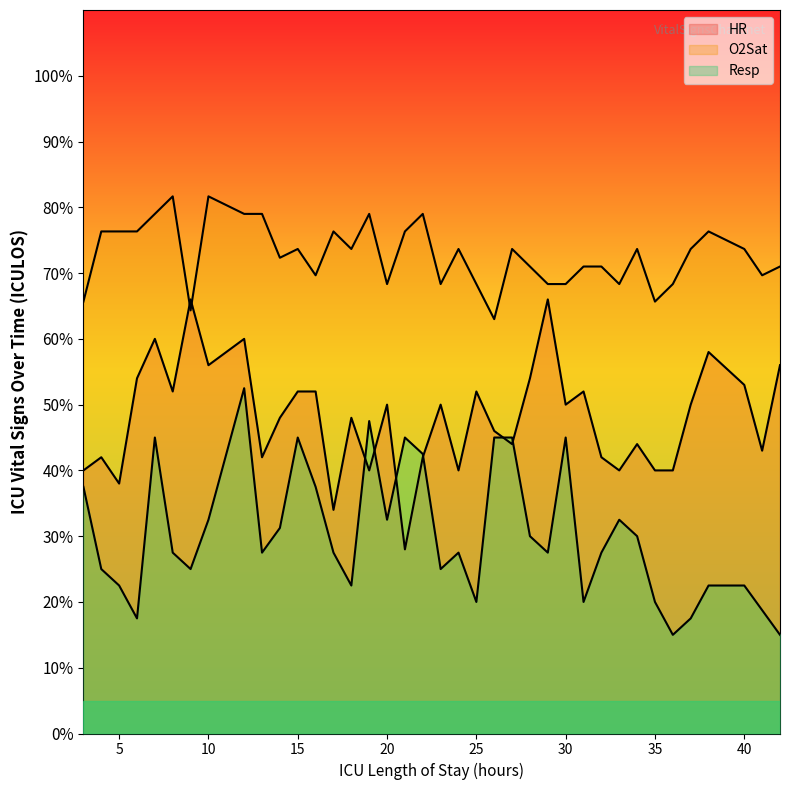

True or false: O2Sat and Resp intersect in this chart.

False